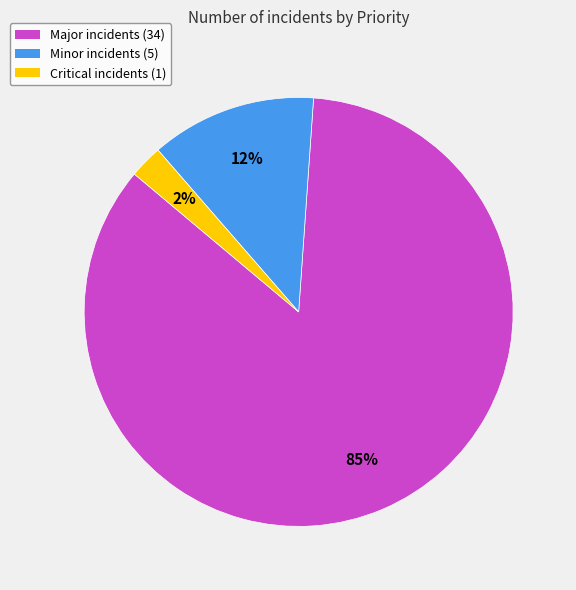

Between Major incidents (34) and Critical incidents (1), which is larger?

Major incidents (34)